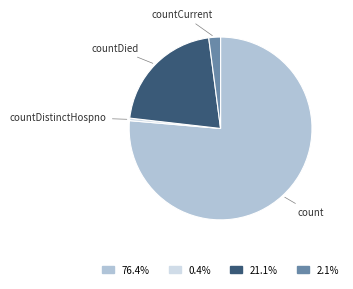

Is there a majority slice in this chart?

Yes